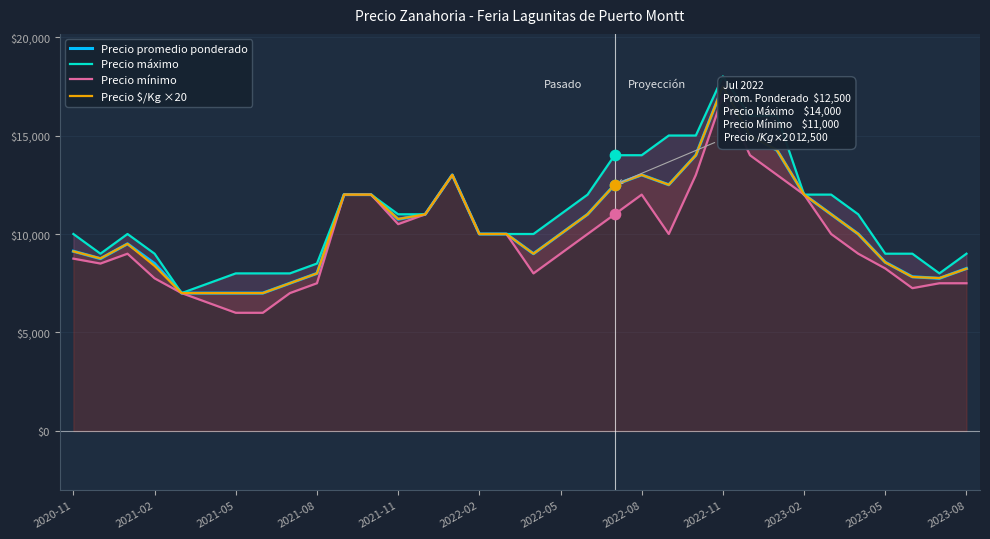

At which category is the sum across all series the highest?

2022-11